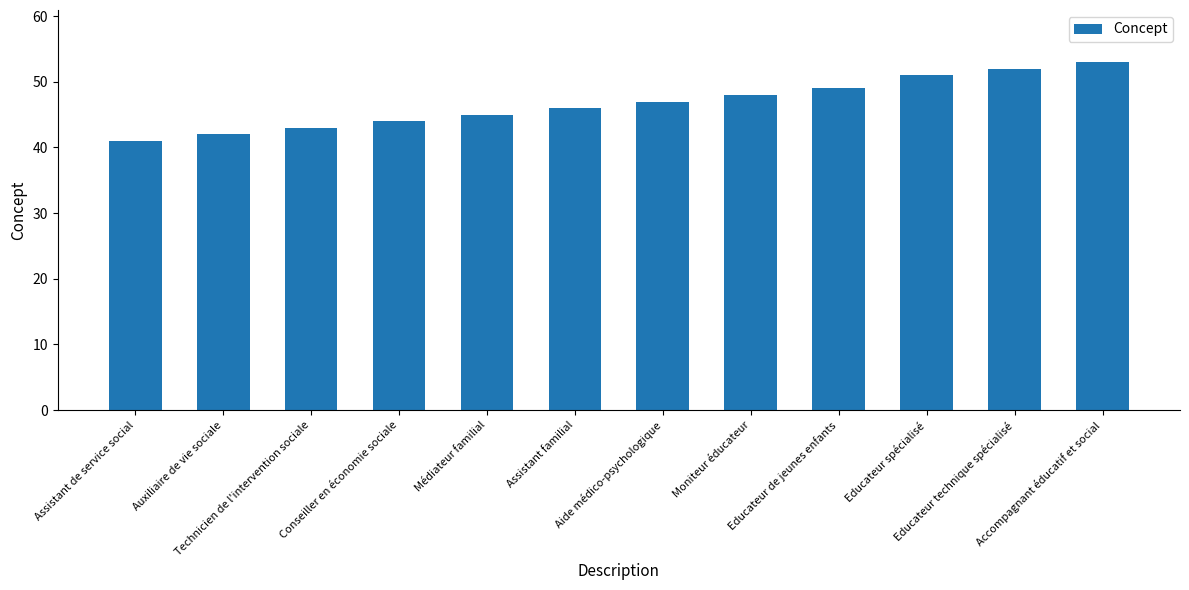

Reading right to left, list all the values displayed in this chart.

53	52	51	49	48	47	46	45	44	43	42	41